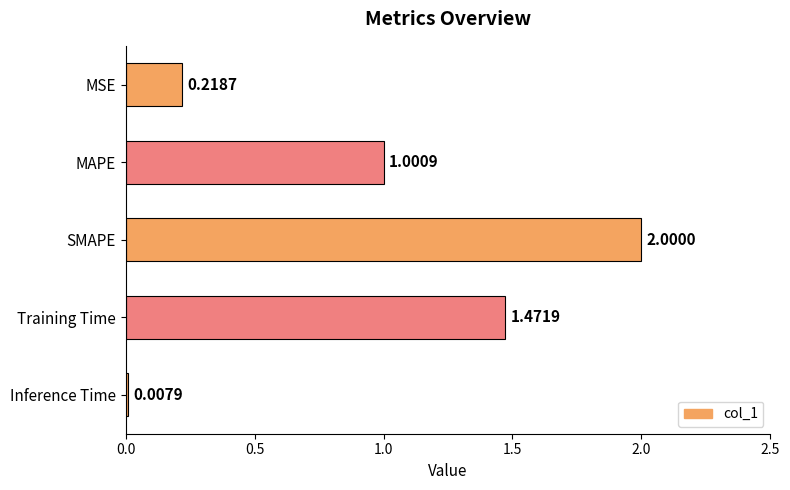

At which label is the value closest to 1?

MAPE